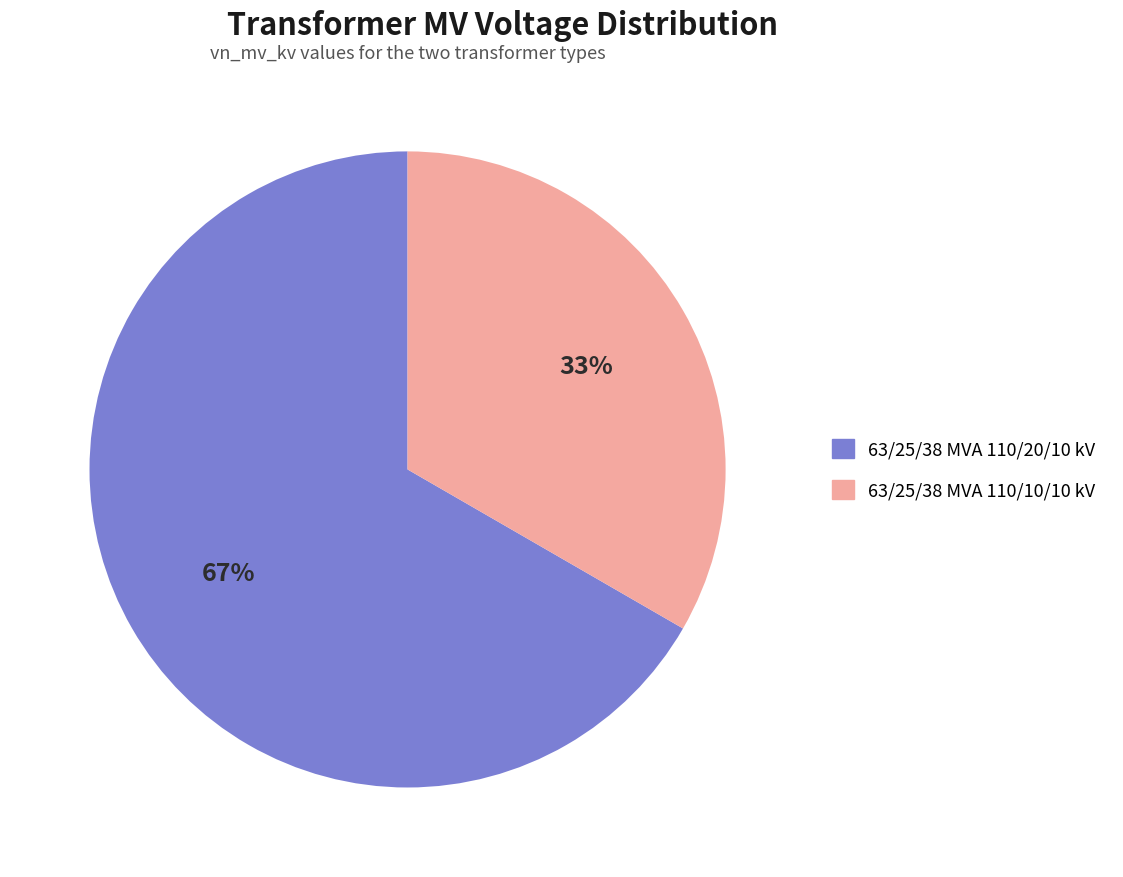

To the nearest percent, what portion does 63/25/38 MVA 110/10/10 kV represent?

33%